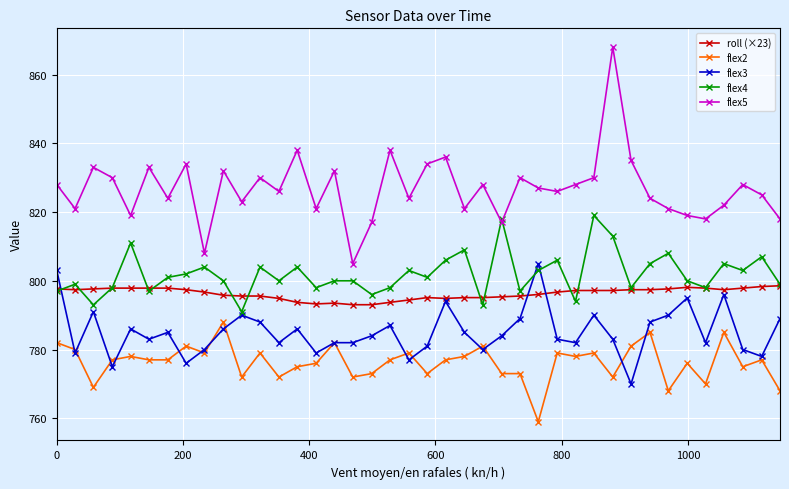

What is the greatest value displayed?

868.0